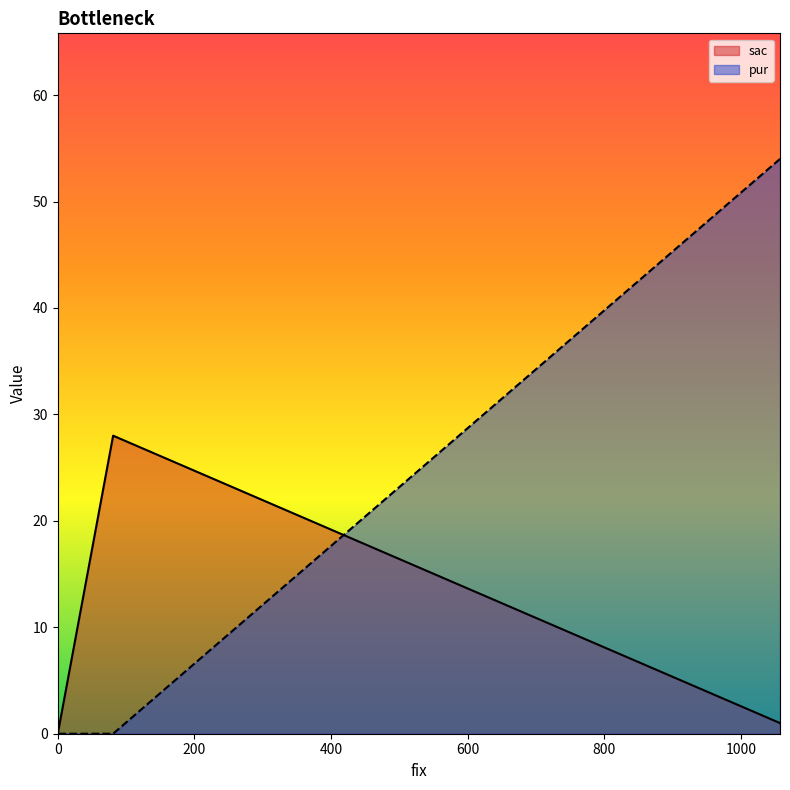

Which has a higher value, 0 or 81?

81